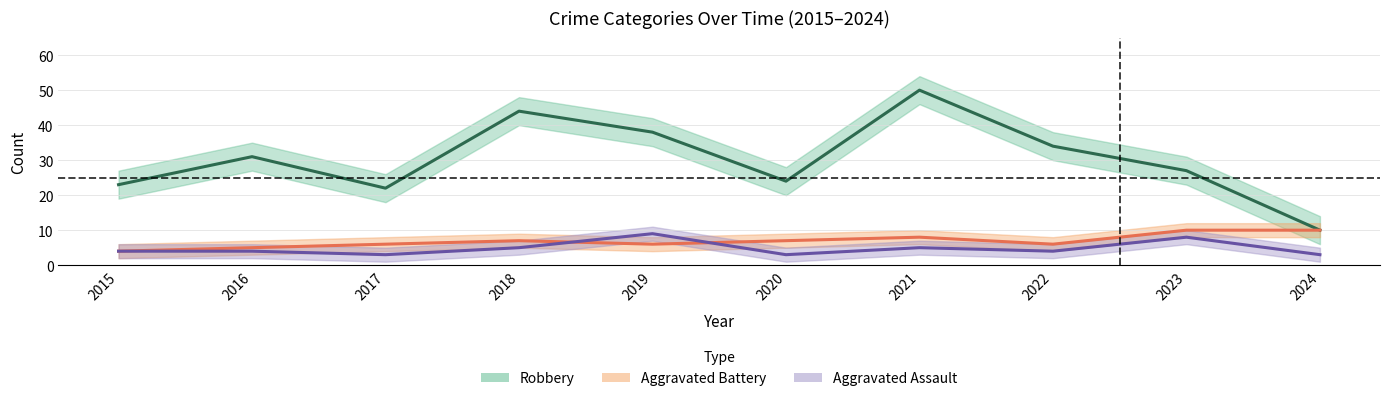

Reading left to right, transcribe all the data shown in this chart.

Aggravated Assault: 4	4	3	5	9	3	5	4	8	3
Aggravated Battery: 4	5	6	7	6	7	8	6	10	10
Robbery: 23	31	22	44	38	24	50	34	27	10